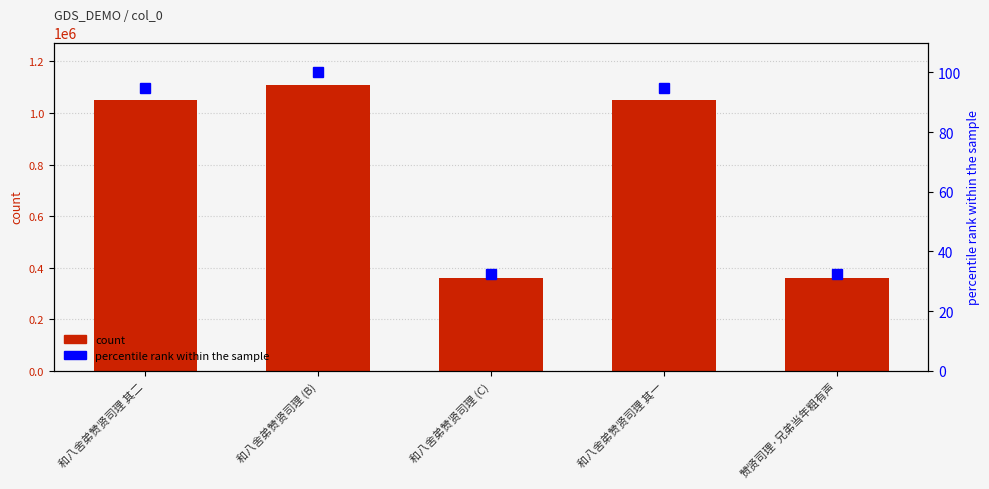

What is the approximate value of col_0 at 和八舍弟赞贤司理 其一?

1049619.0